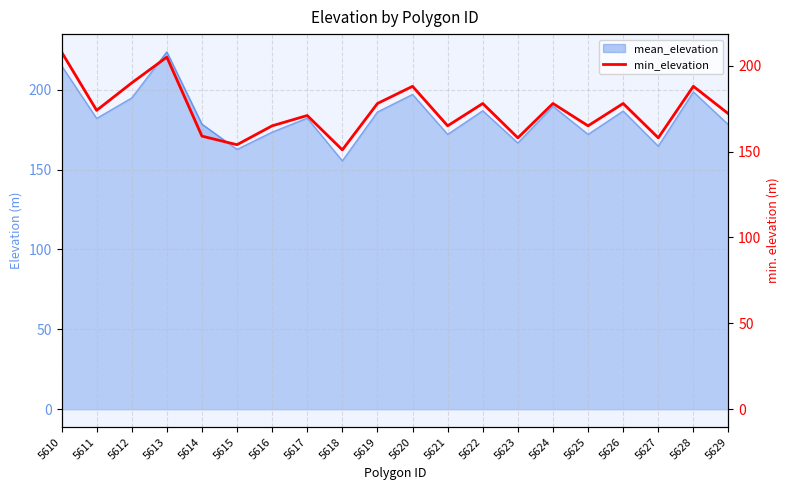

How many lines are shown in the chart?

1